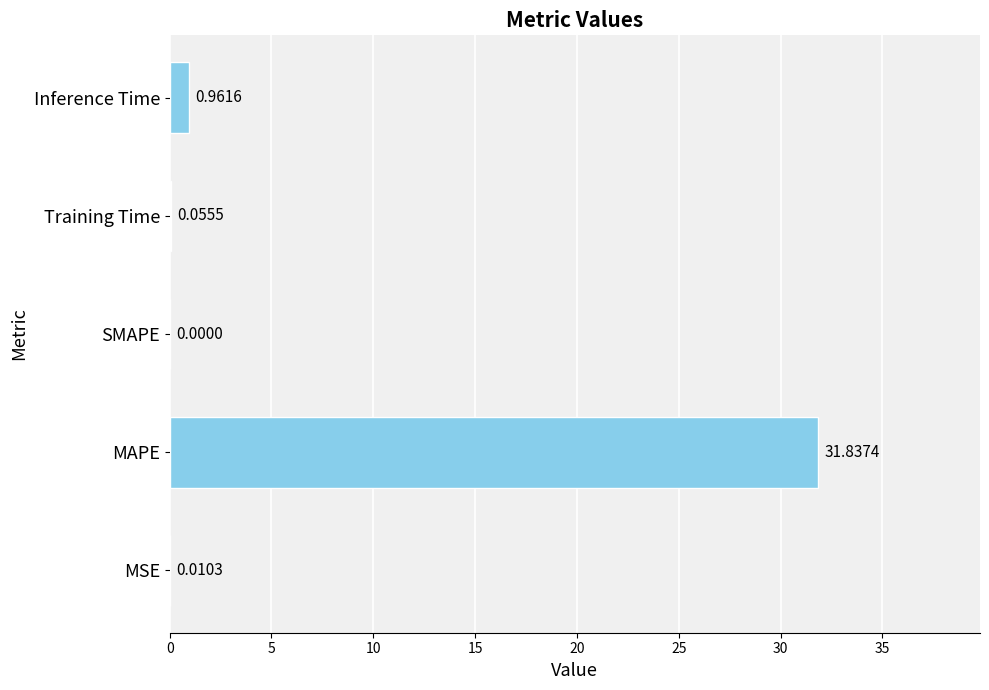

At which label is the value closest to 15?

Inference Time